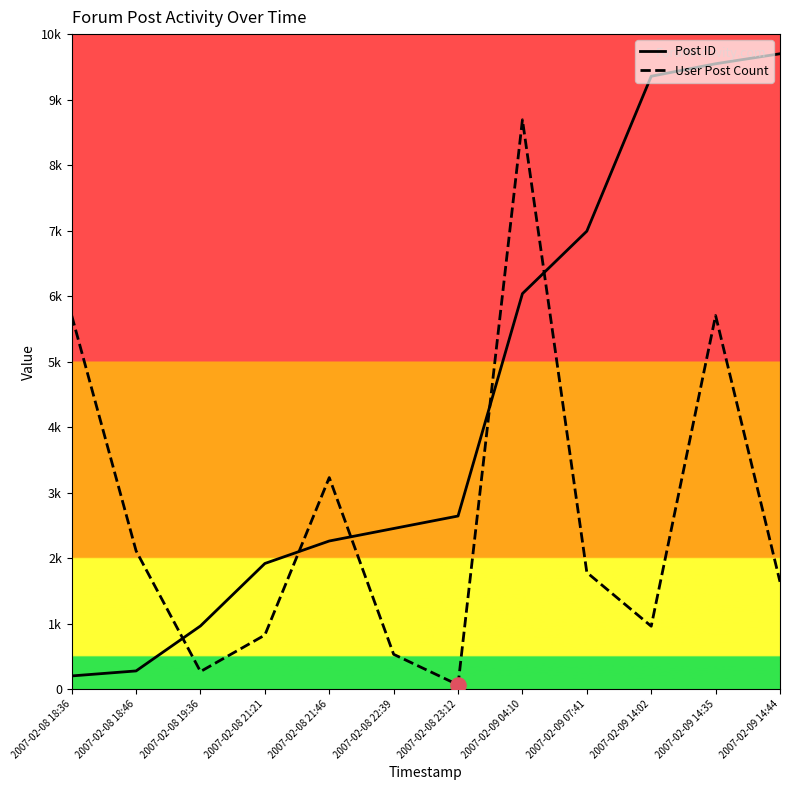

At how many categories does at least one series exceed 4045?

6